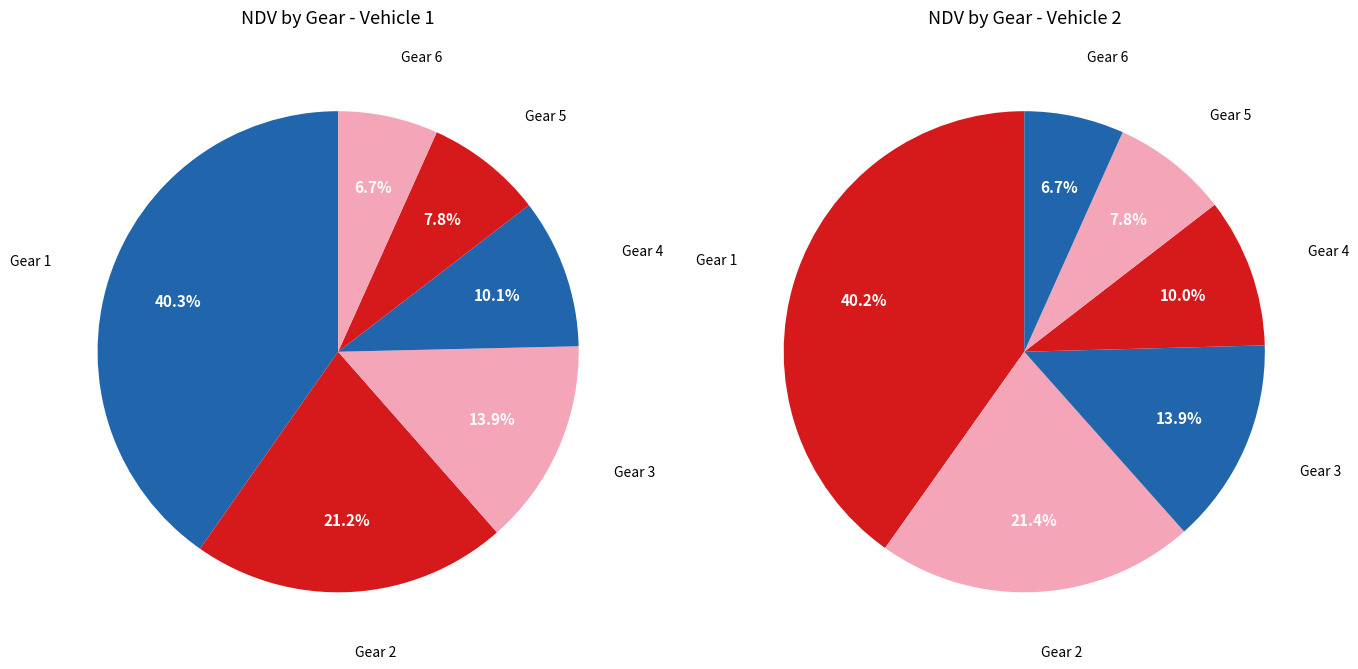

To the nearest percent, what portion does gear_5 represent?

8%